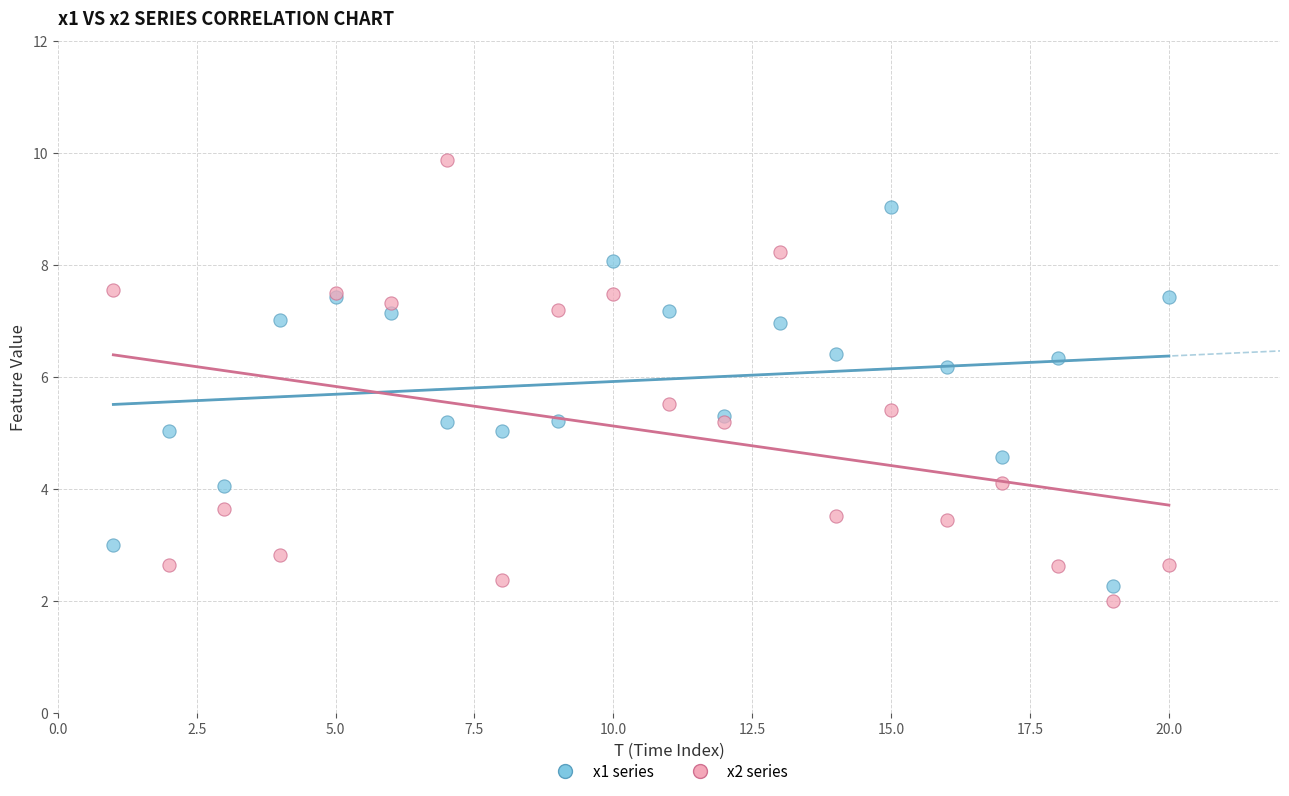

Which series has the widest spread of Y values?

x2 series